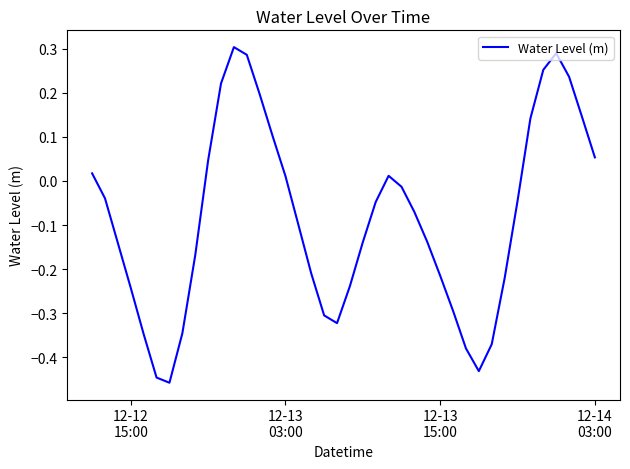

How many values are above zero?

15